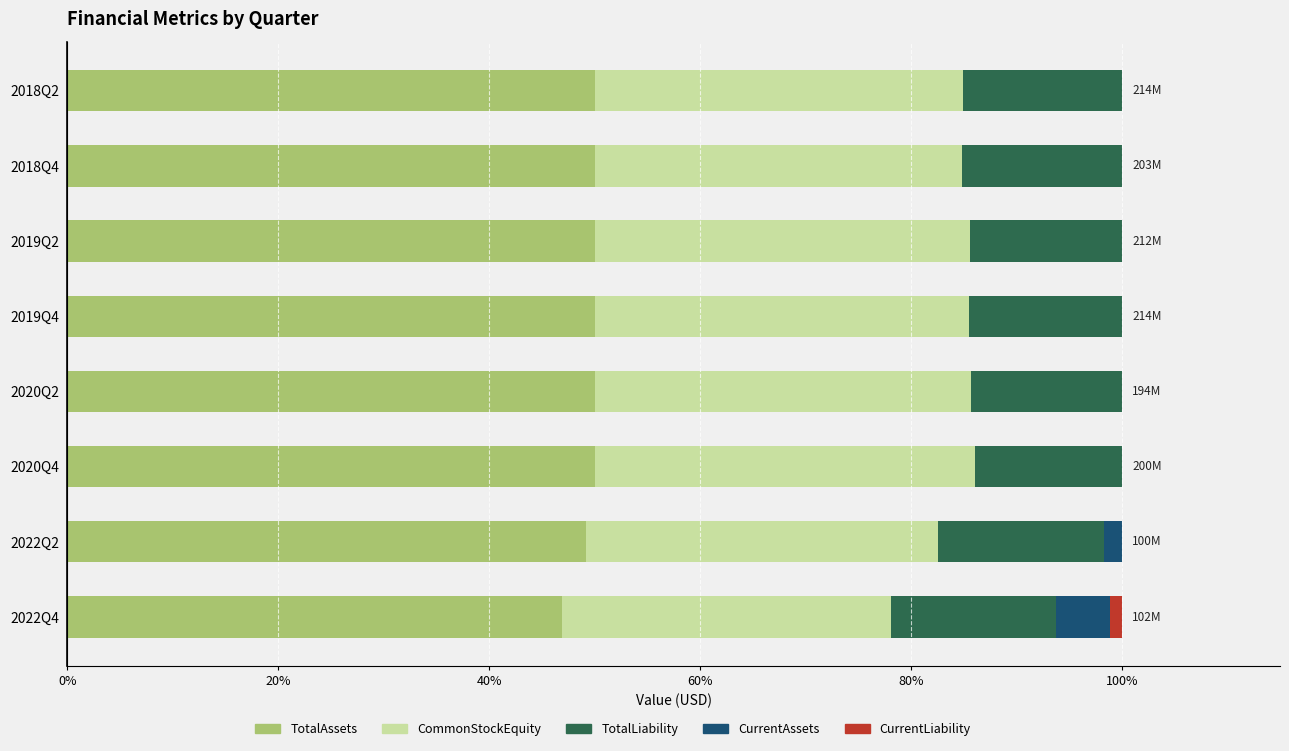

What is the total value across all series at 2018Q4?

100.0